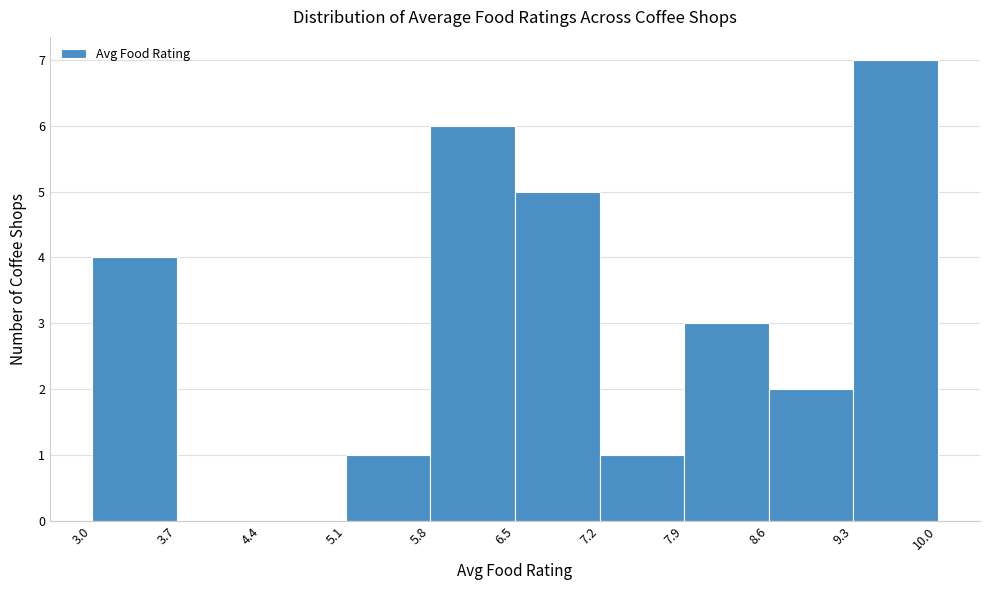

What is the height of the bar covering 3.0 to 3.7 on the x-axis? The values are not printed on the chart, so give them approximately, as read against the axis.

4